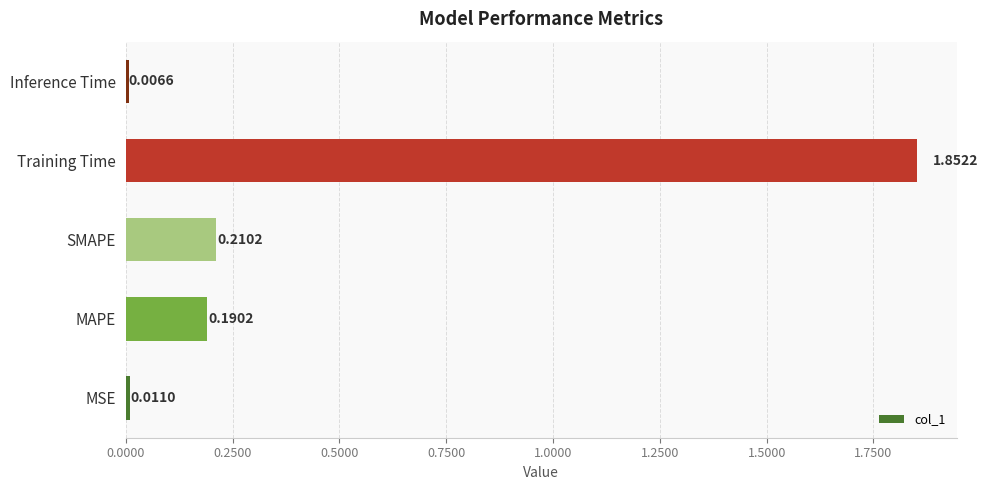

Rank the categories by value from lowest to highest.

Inference Time, MSE, MAPE, SMAPE, Training Time